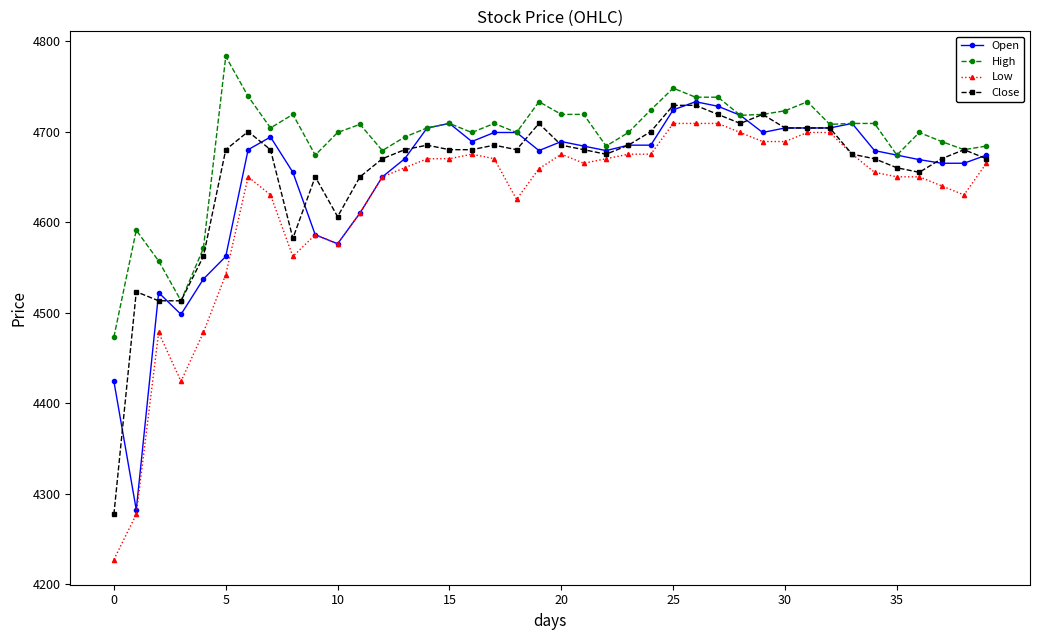

Which series has the widest spread of values?

Low